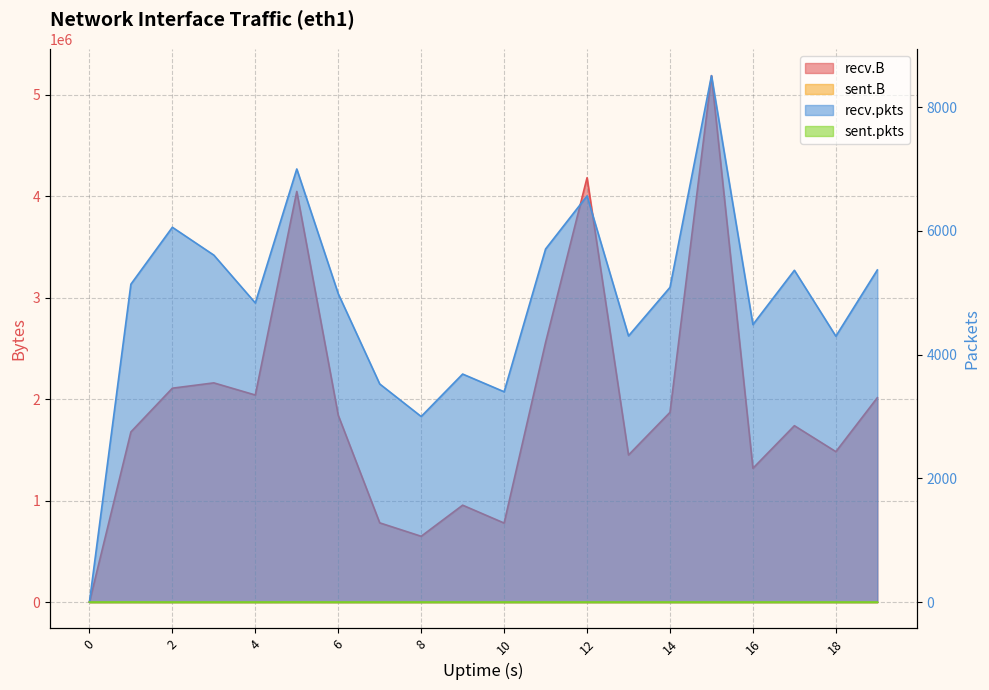

How many series are shown in this chart?

4